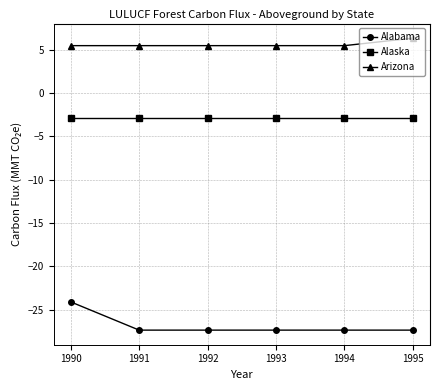

Which series has the largest range (max minus min)?

Alabama